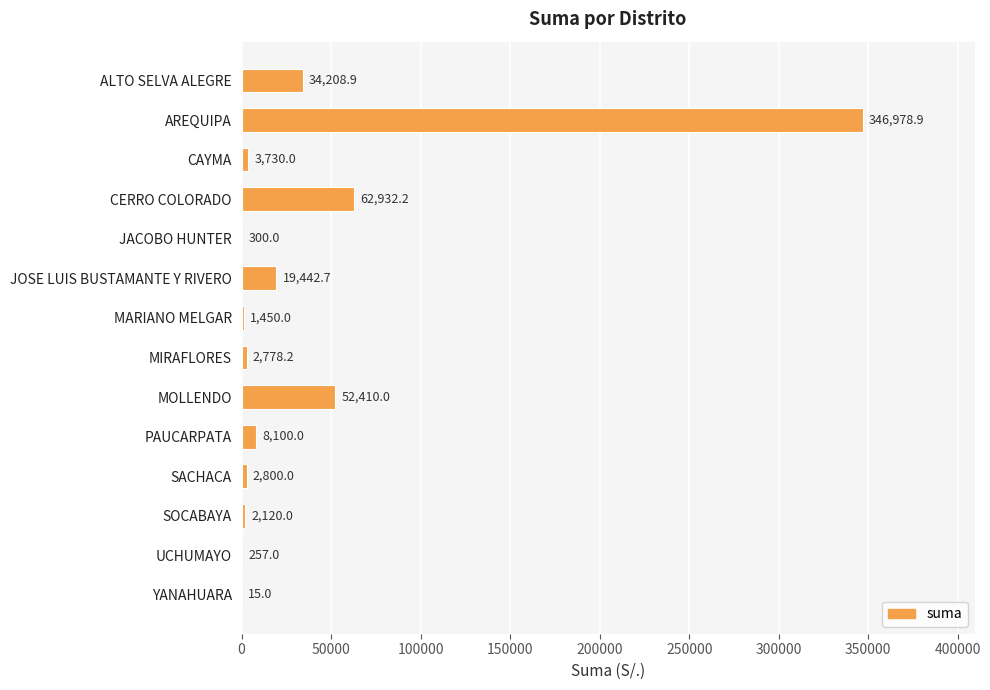

Which has a higher value, SACHACA or AREQUIPA?

AREQUIPA